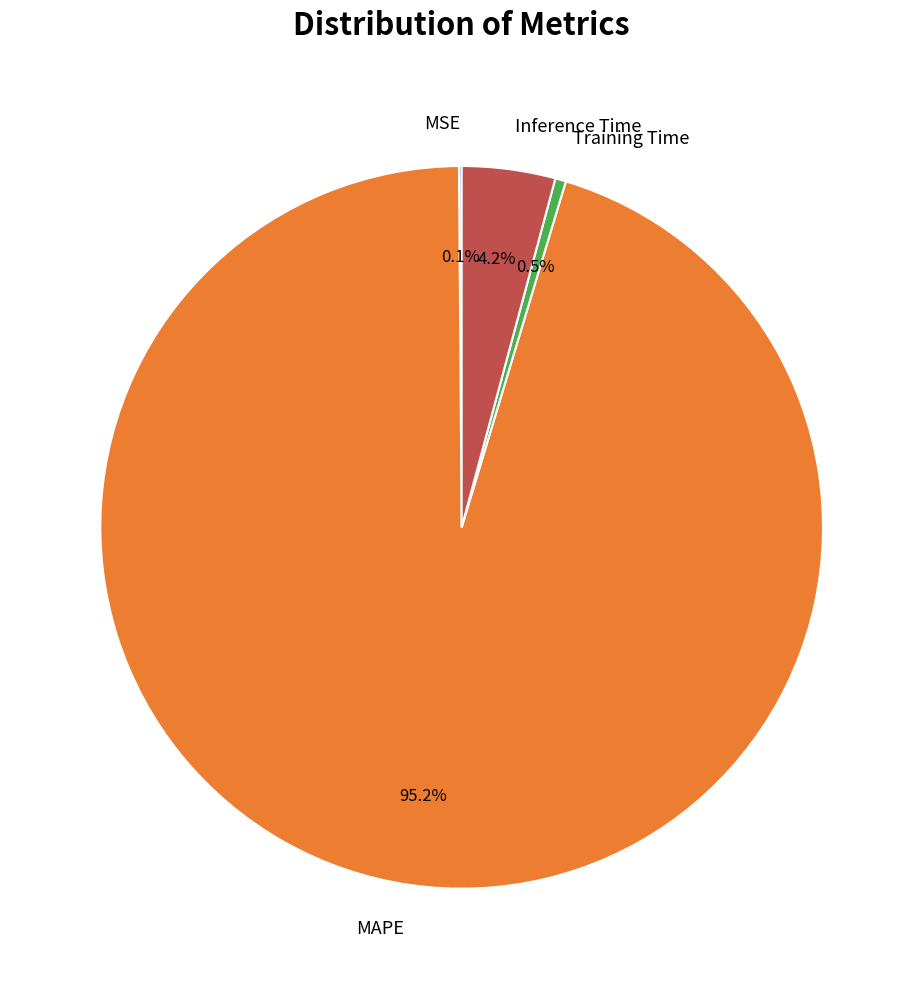

What is the total percentage of Inference Time and Training Time?

4.7%